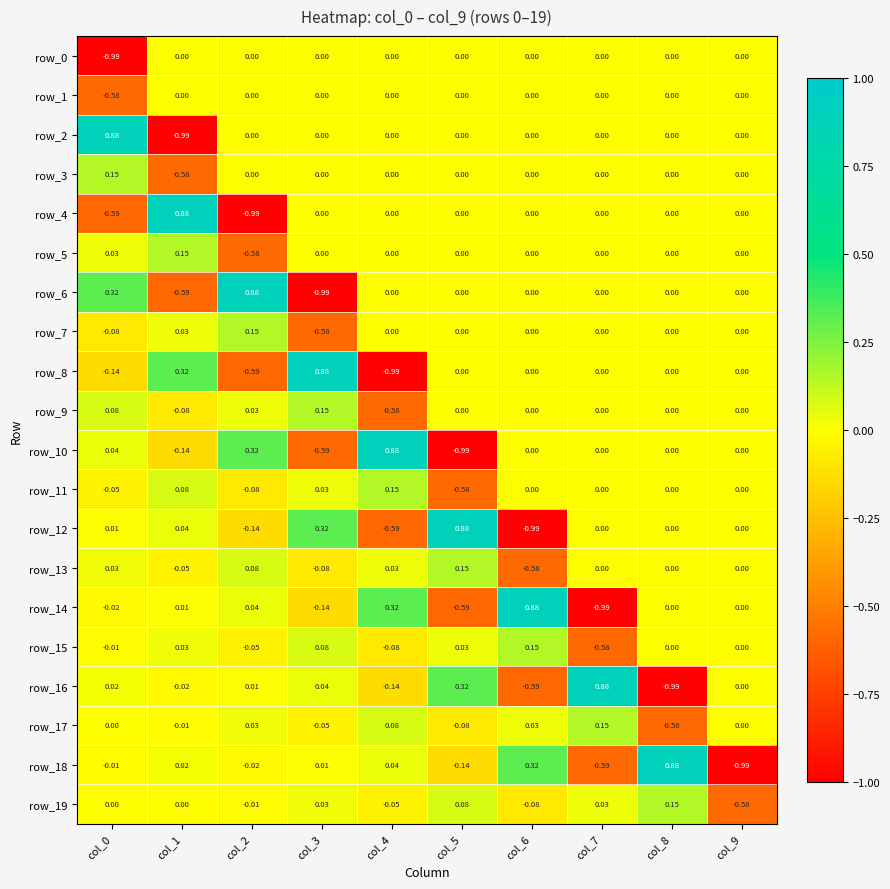

Where is row_16 nearest to the value 0?

col_9